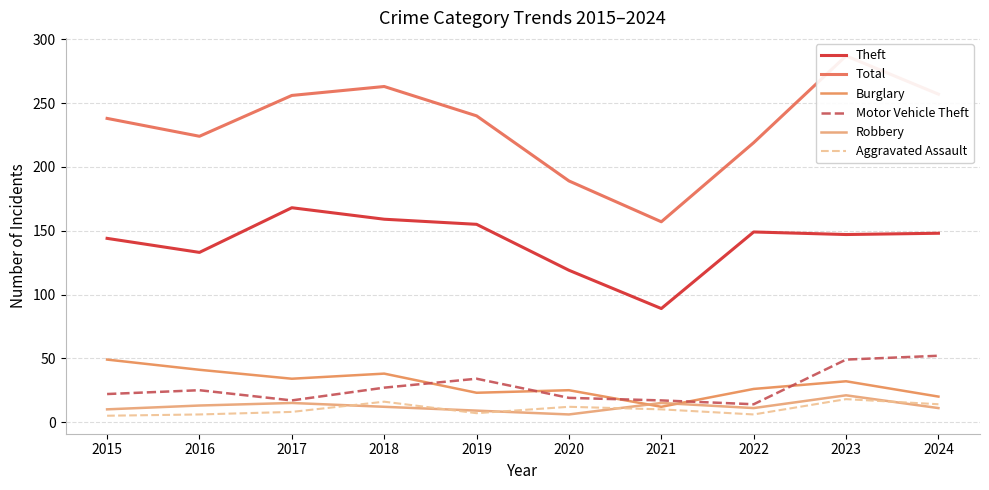

How many lines are shown in the chart?

6